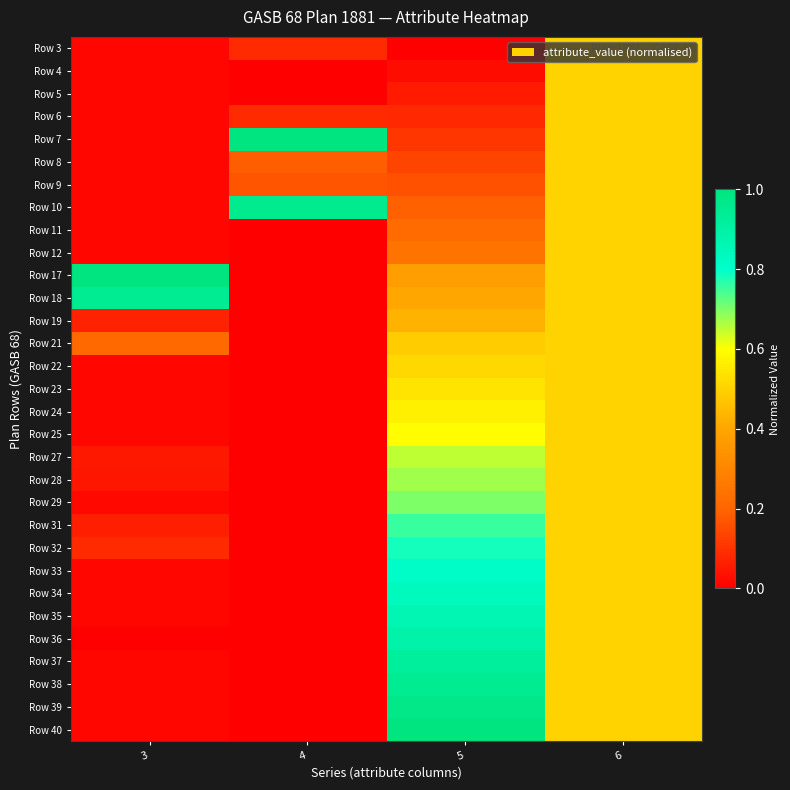

Reading left to right, list all the values displayed in this chart.

Row 3: 3=0.0	4=0.1	5=0.0	6=0.5
Row 4: 3=0.0	4=0.0	5=0.0	6=0.5
Row 5: 3=0.0	4=0.0	5=0.1	6=0.5
Row 6: 3=0.0	4=0.1	5=0.1	6=0.5
Row 7: 3=0.0	4=1.0	5=0.1	6=0.5
Row 8: 3=0.0	4=0.2	5=0.1	6=0.5
Row 9: 3=0.0	4=0.2	5=0.2	6=0.5
Row 10: 3=0.0	4=1.0	5=0.2	6=0.5
Row 11: 3=0.0	4=0.0	5=0.2	6=0.5
Row 12: 3=0.0	4=0.0	5=0.2	6=0.5
Row 17: 3=1.0	4=0.0	5=0.4	6=0.5
Row 18: 3=0.9	4=0.0	5=0.4	6=0.5
Row 19: 3=0.1	4=0.0	5=0.4	6=0.5
Row 21: 3=0.2	4=0.0	5=0.5	6=0.5
Row 22: 3=0.0	4=0.0	5=0.5	6=0.5
Row 23: 3=0.0	4=0.0	5=0.5	6=0.5
Row 24: 3=0.0	4=0.0	5=0.6	6=0.5
Row 25: 3=0.0	4=0.0	5=0.6	6=0.5
Row 27: 3=0.0	4=0.0	5=0.6	6=0.5
Row 28: 3=0.0	4=0.0	5=0.7	6=0.5
Row 29: 3=0.0	4=0.0	5=0.7	6=0.5
Row 31: 3=0.1	4=0.0	5=0.8	6=0.5
Row 32: 3=0.1	4=0.0	5=0.8	6=0.5
Row 33: 3=0.0	4=0.0	5=0.8	6=0.5
Row 34: 3=0.0	4=0.0	5=0.8	6=0.5
Row 35: 3=0.0	4=0.0	5=0.9	6=0.5
Row 36: 3=0.0	4=0.0	5=0.9	6=0.5
Row 37: 3=0.0	4=0.0	5=0.9	6=0.5
Row 38: 3=0.0	4=0.0	5=0.9	6=0.5
Row 39: 3=0.0	4=0.0	5=1.0	6=0.5
Row 40: 3=0.0	4=0.0	5=1.0	6=0.5